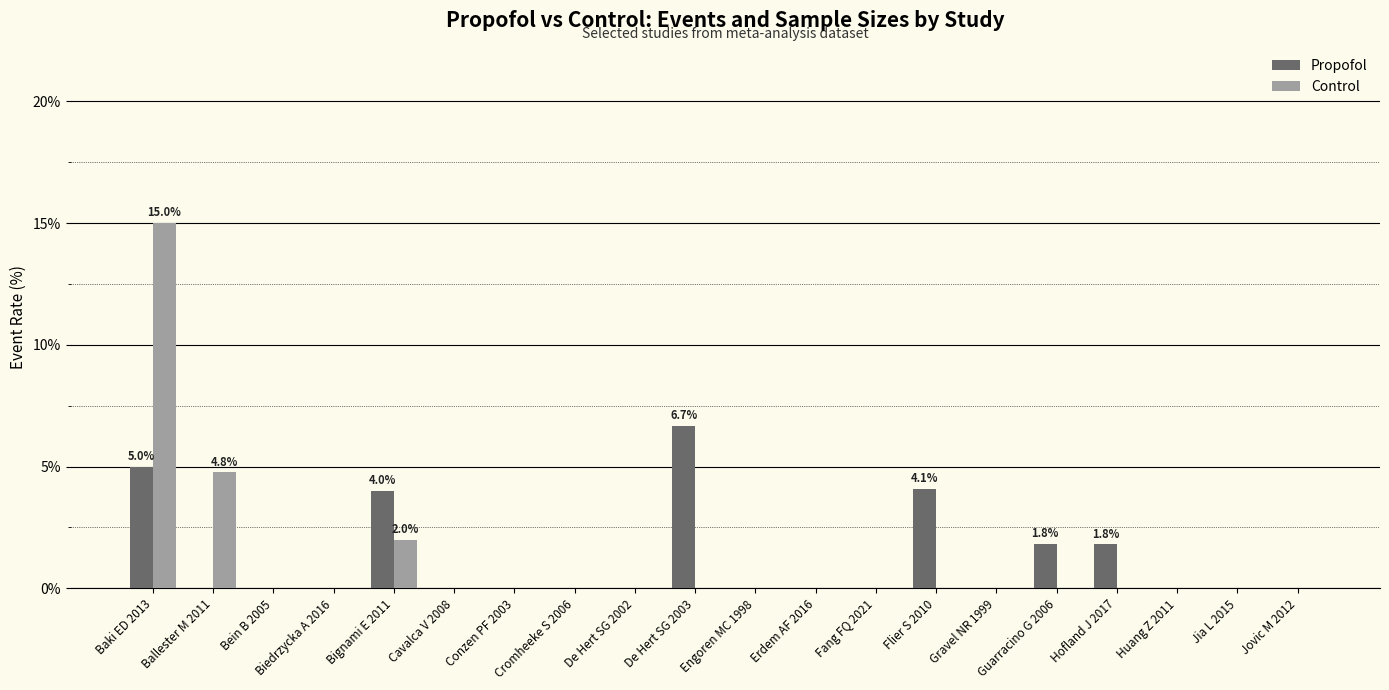

Is it true that Control equals -10.5 at Fang FQ 2021?

False